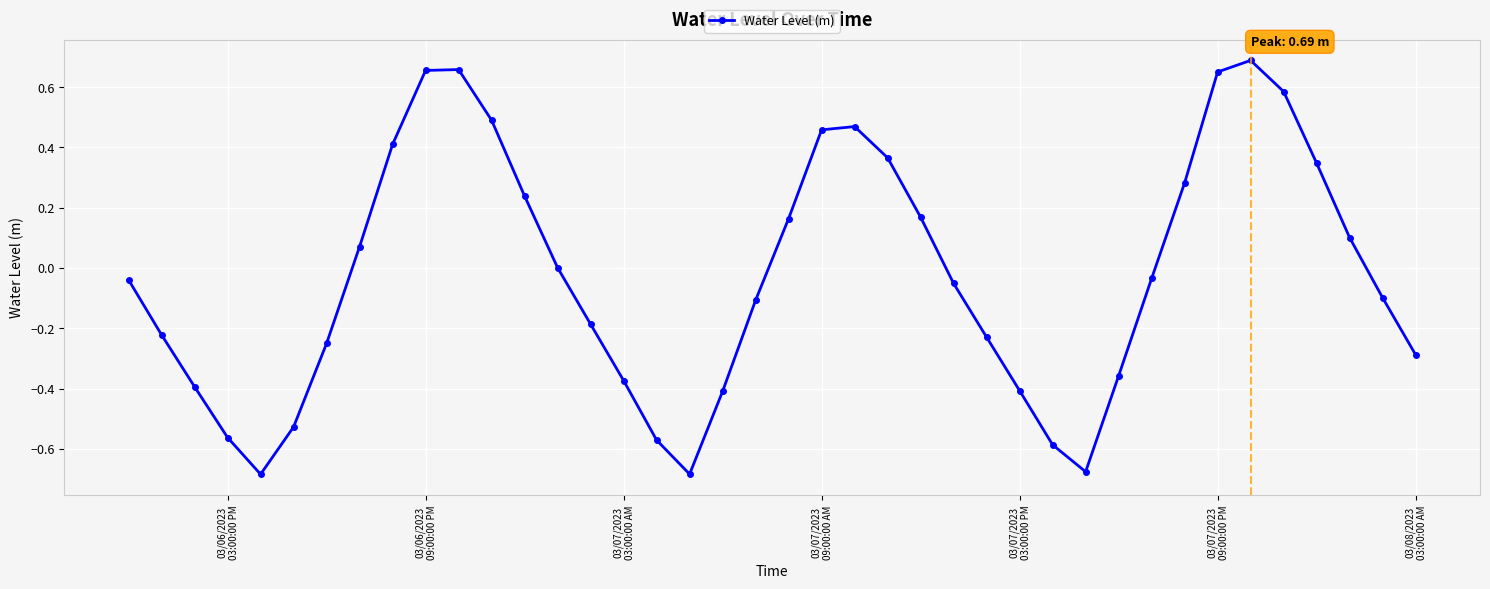

How many points are higher than both their immediate neighbors (excluding endpoints)?

3